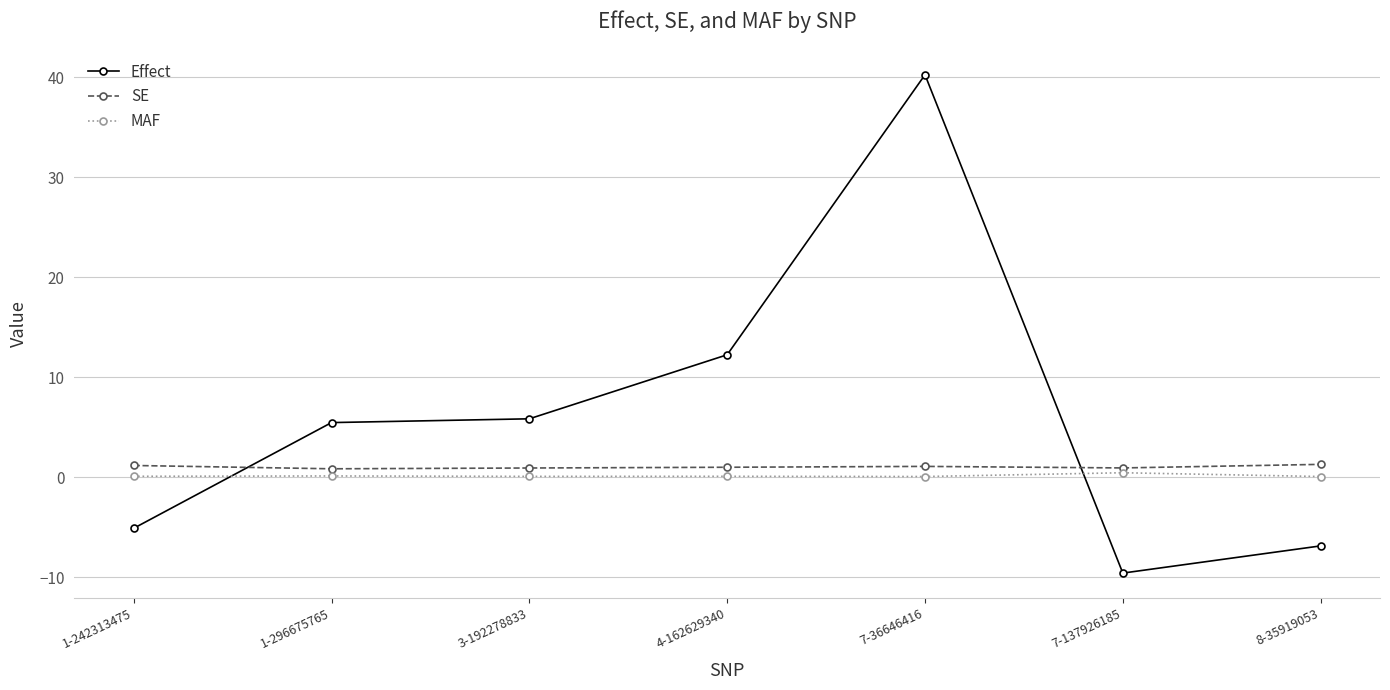

What is the approximate value of SE at 3-192278833?

0.9